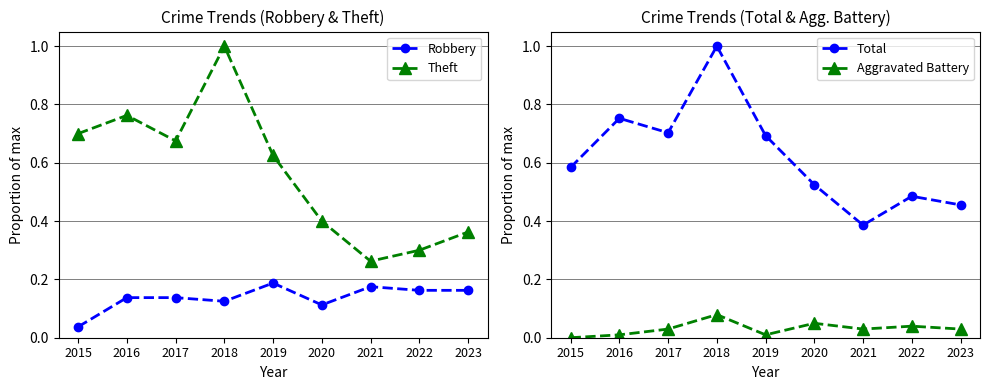

Which category has the highest value in the Robbery series?

2019